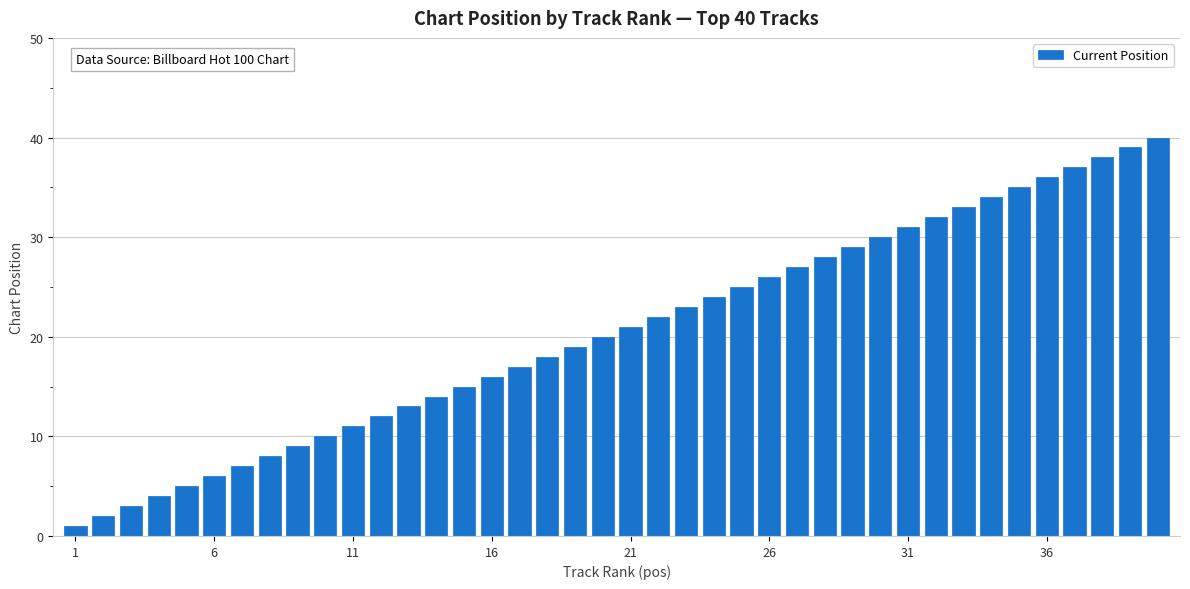

What is the difference between the maximum and minimum values?

39